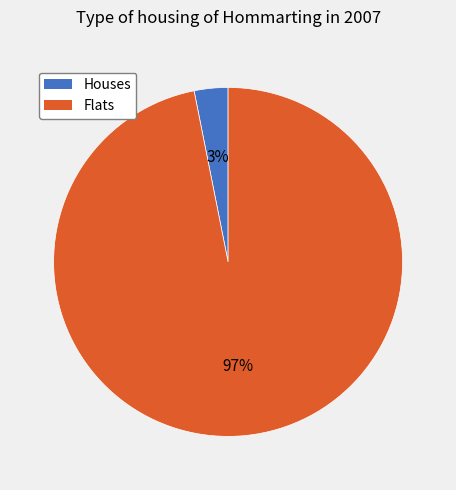

Does any single category account for the majority?

Yes